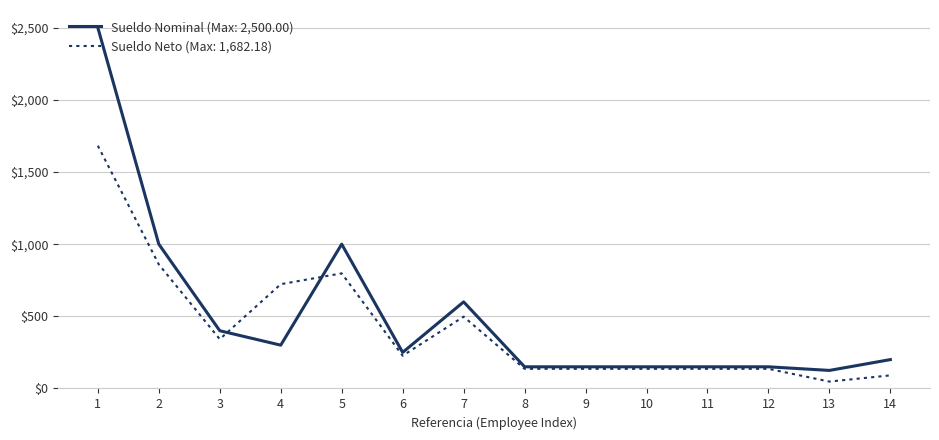

What is the difference between the highest and lowest values at 3?

58.5